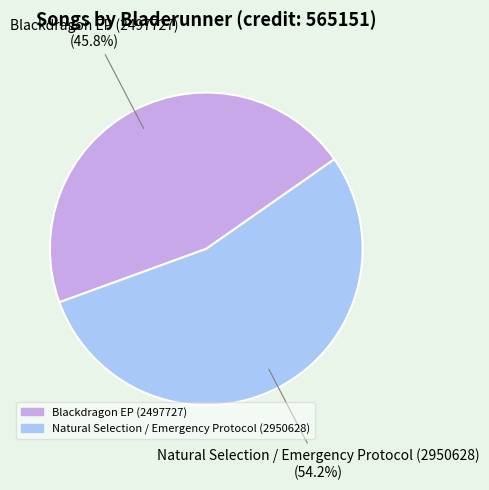

The Natural Selection / Emergency Protocol (2950628) slice represents 54% of the pie. True or false?

True